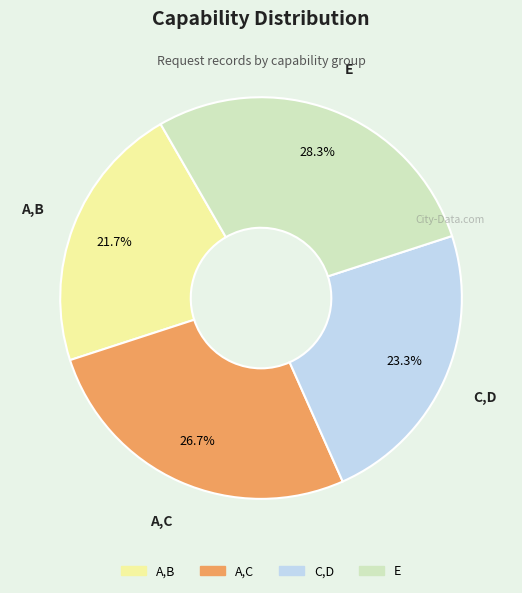

True or false: E accounts for 23% of the total.

False